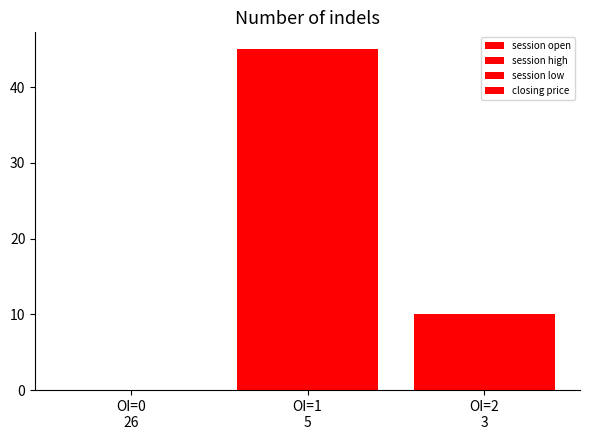

What is the difference between the session low values at OI=1
5 and OI=2
3?

35